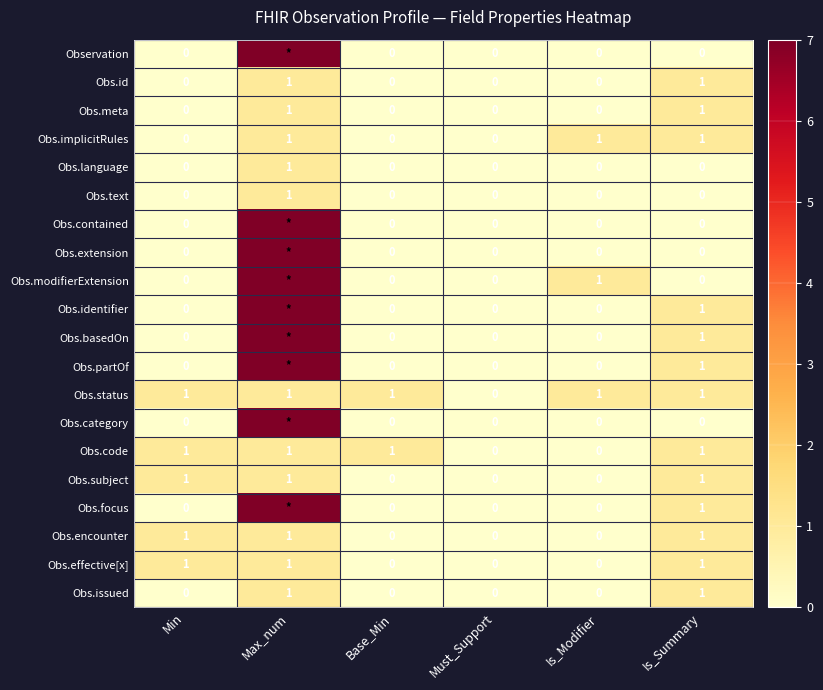

What is the total value across all series at Min?

5